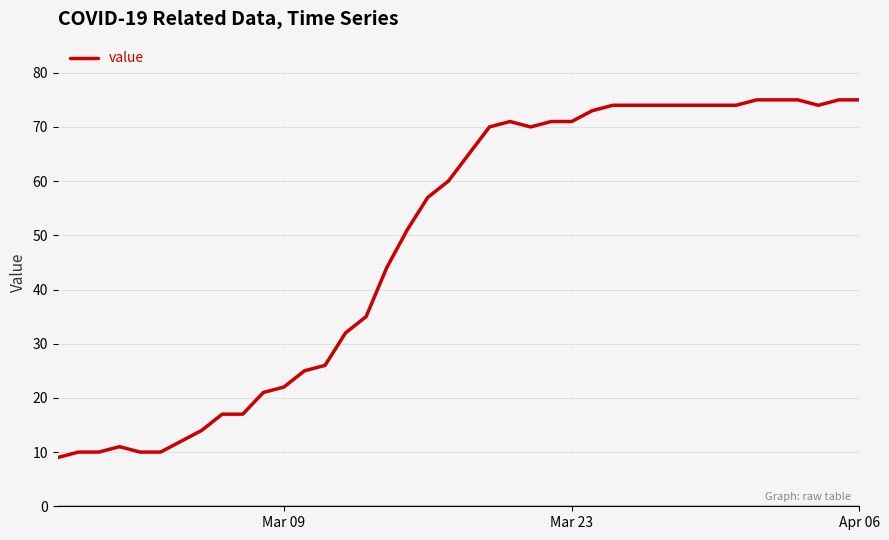

What is the difference between the maximum and minimum values?

66